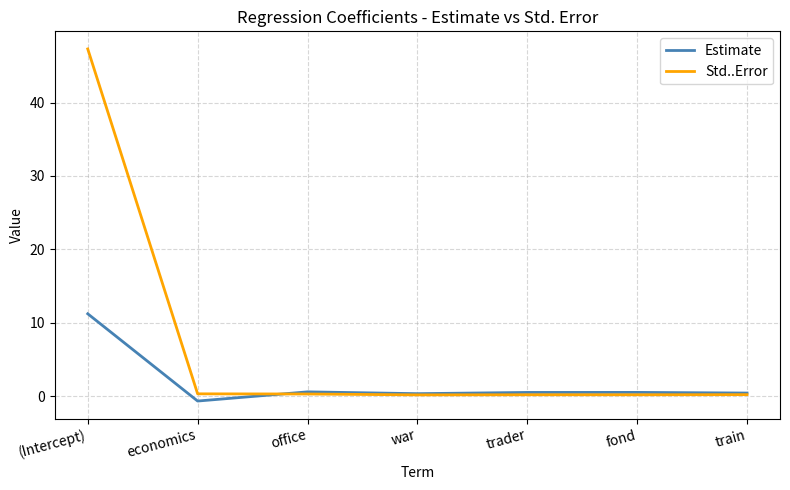

How many positive values does the Estimate series have?

6